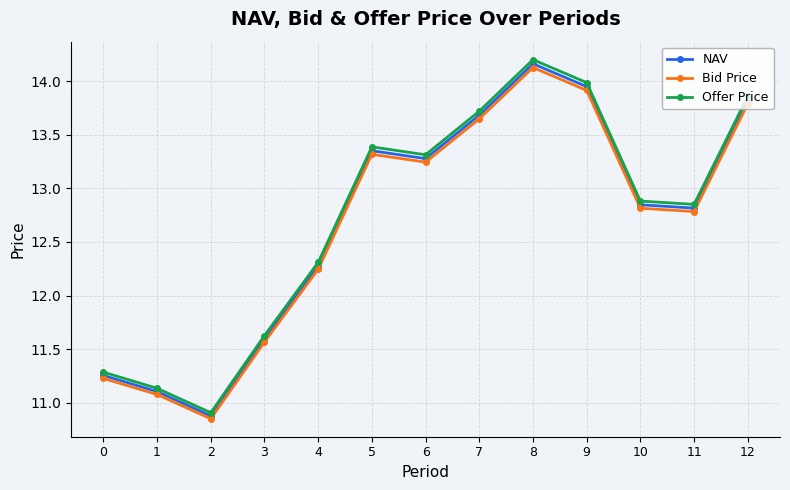

What is the difference between the maximum and minimum values in the Bid Price series?

3.3